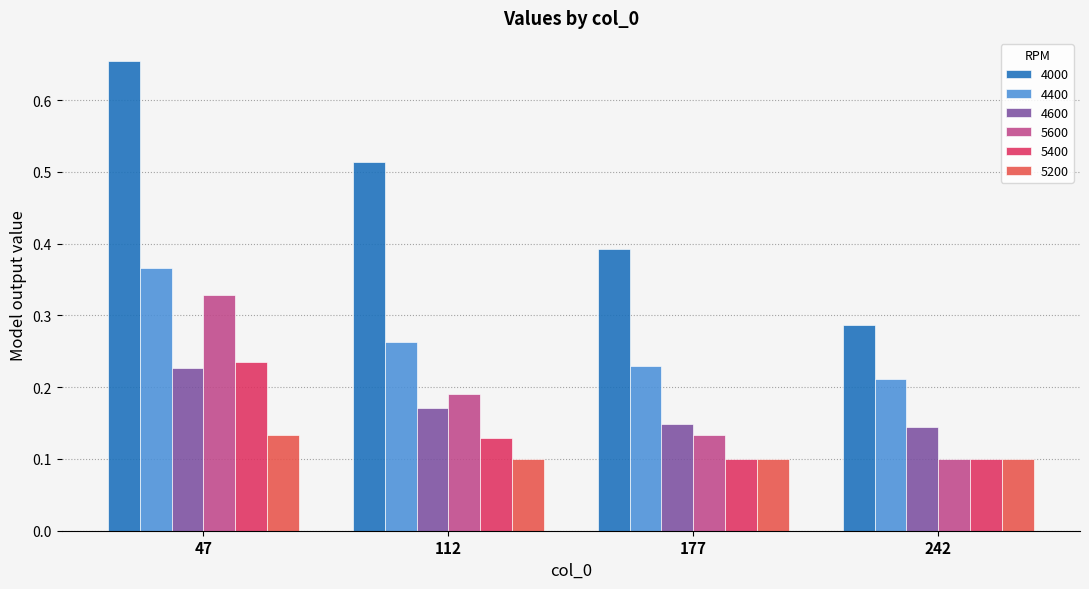

How many groups of bars are there?

4